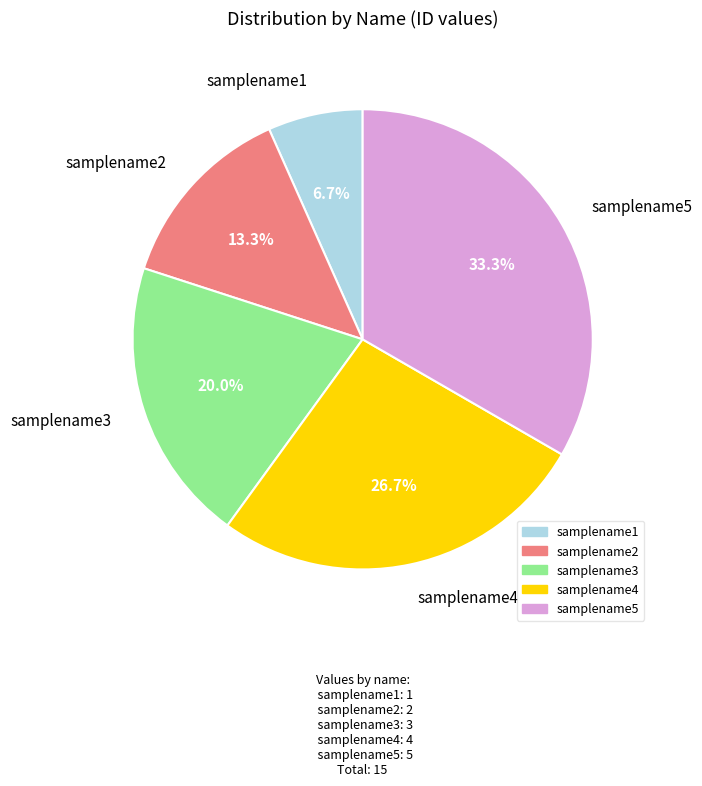

To the nearest percent, what percentage of the pie is samplename2?

13%